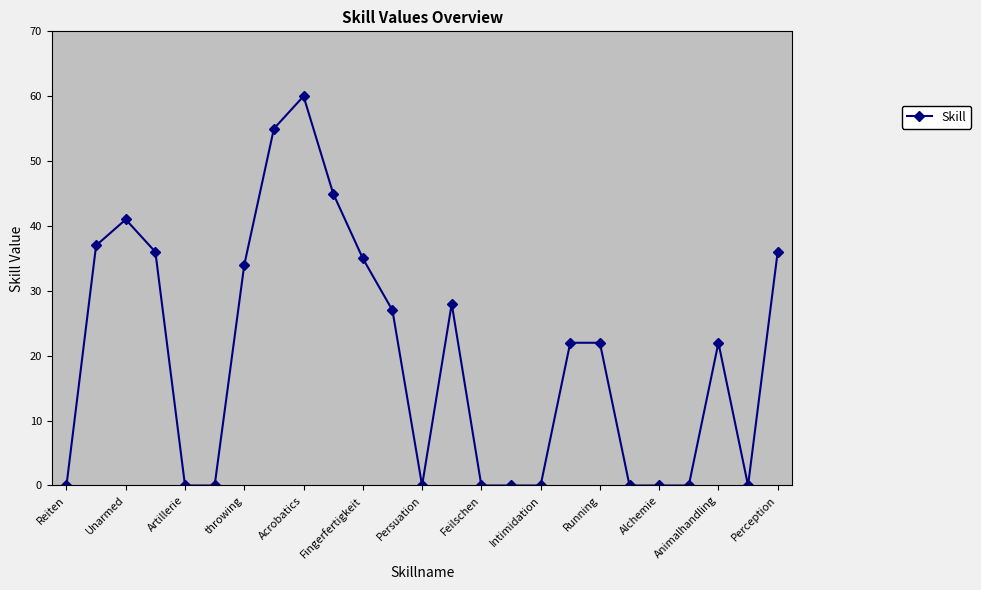

What is the average value?

20